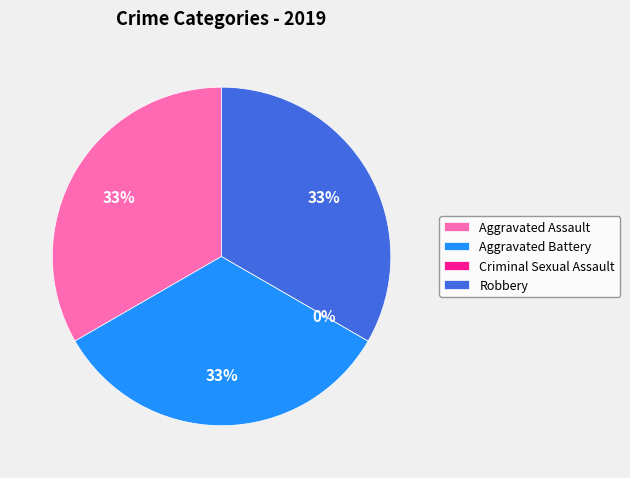

True or false: Aggravated Assault accounts for 46% of the total.

False